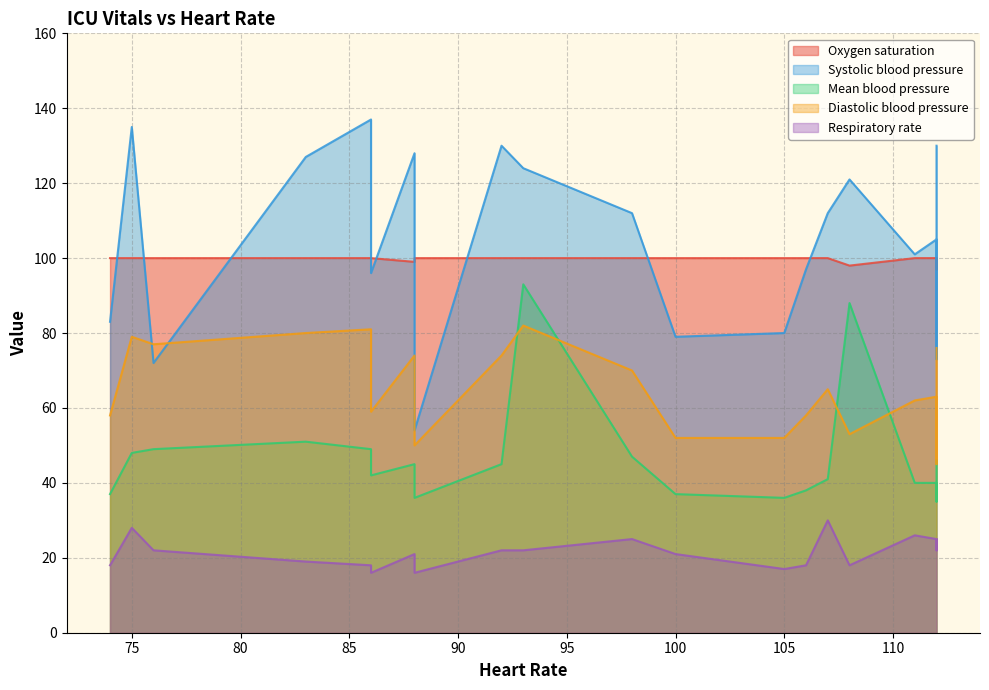

Between 111 and 86, which is larger?

111